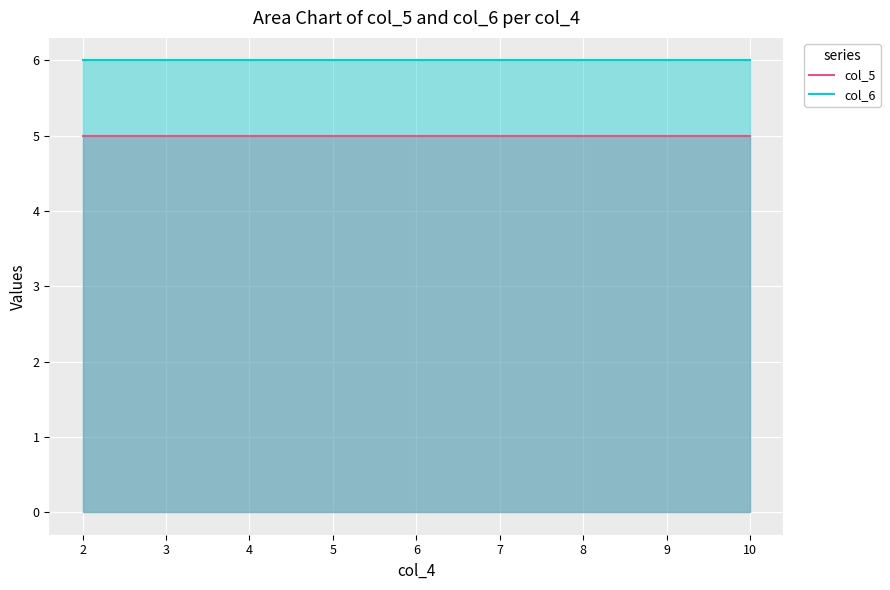

Rank the series by their average value, from highest to lowest.

col_6, col_5